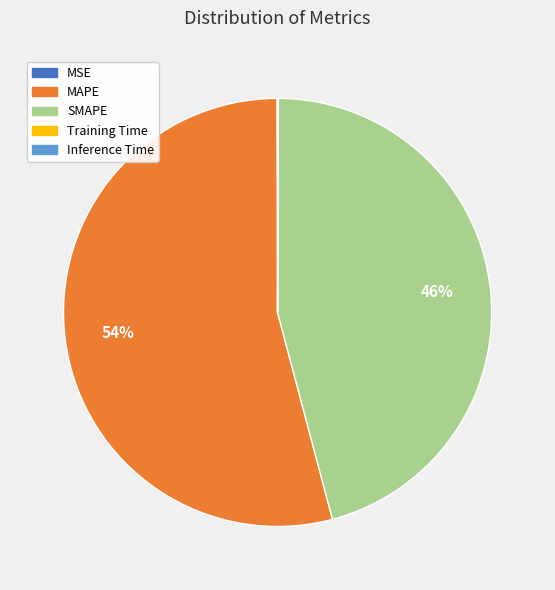

Which category accounts for the majority?

MAPE